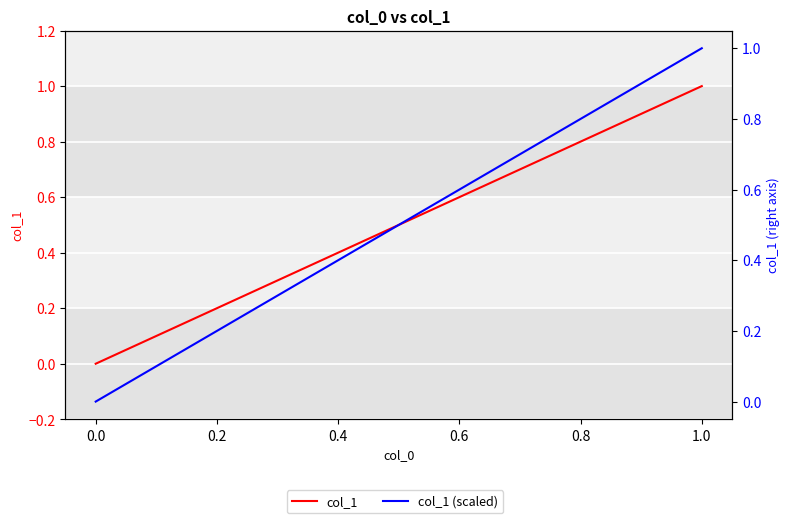

Rank the series by their maximum value, from lowest to highest.

col_1, col_1 (scaled)